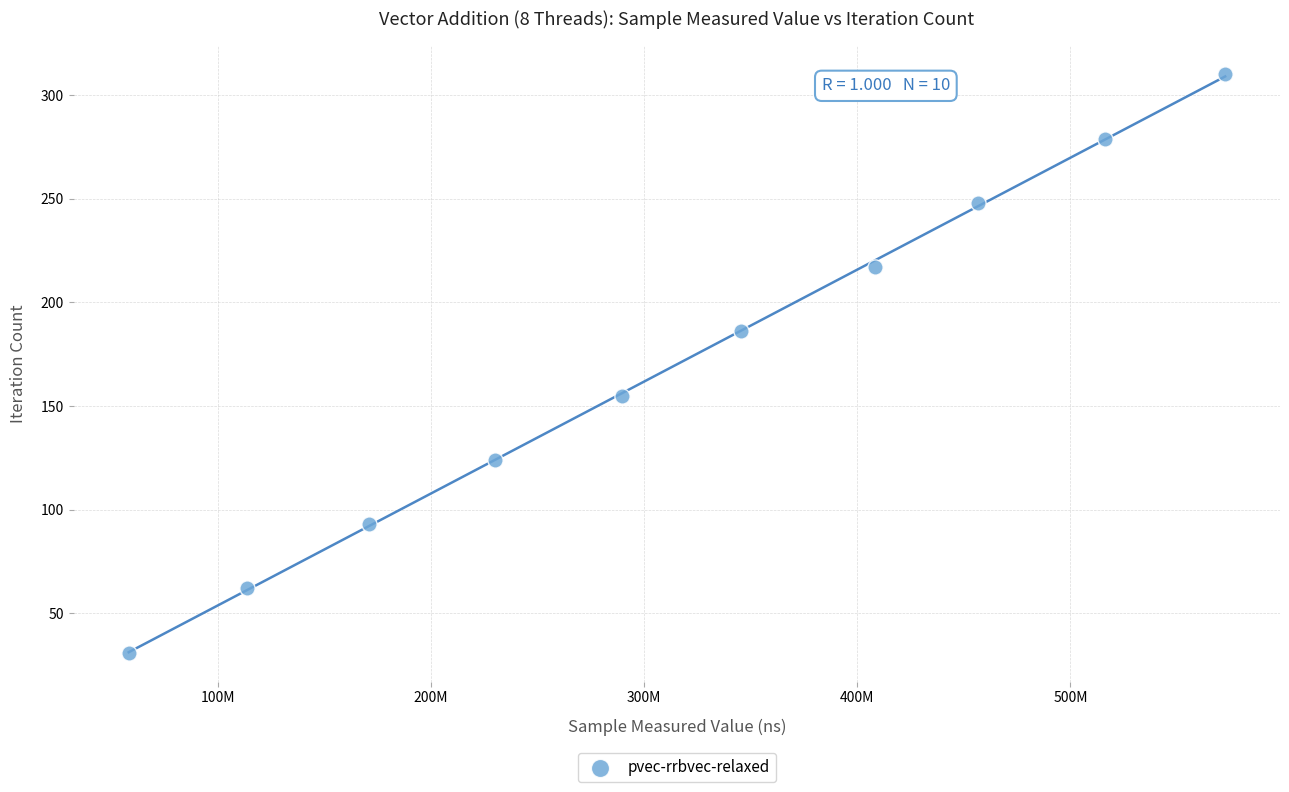

What is the range of Y values (max minus min)?

279